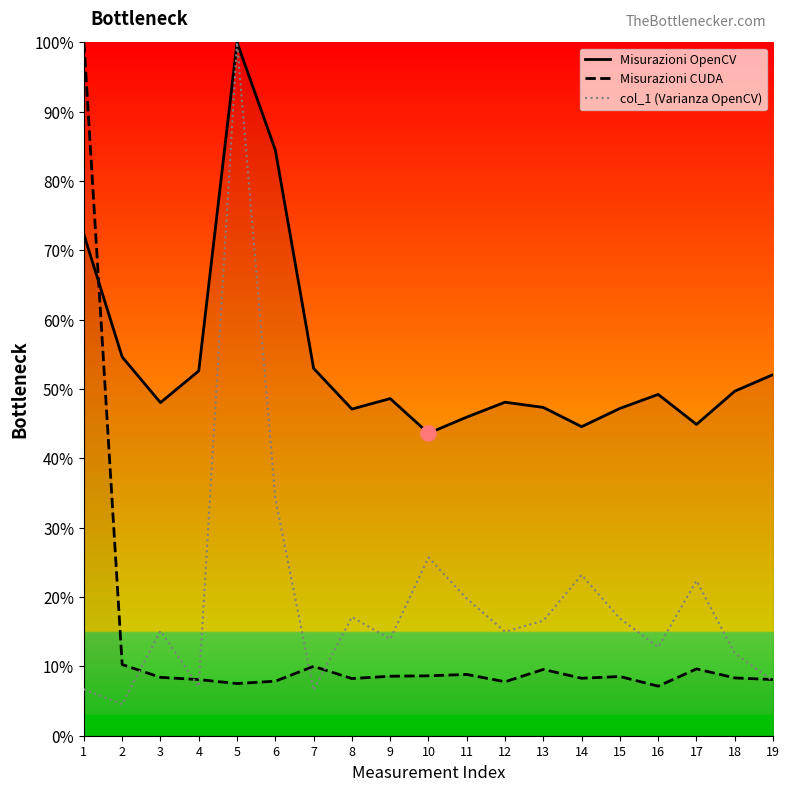

Which series has the largest Y range (max minus min)?

col_1 (Varianza OpenCV)